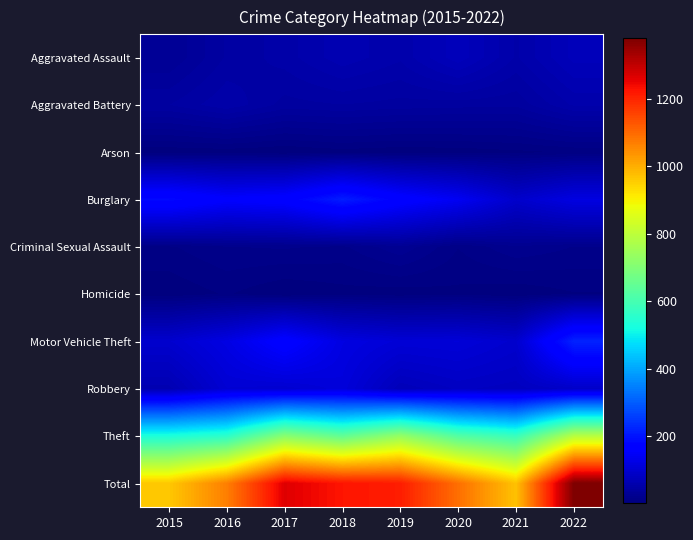

What is the total value across all series at 2022?

2760